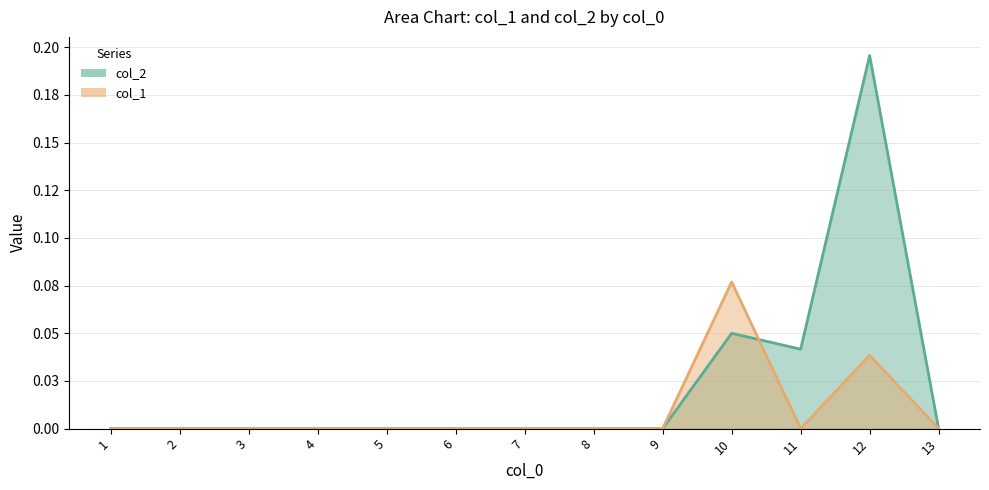

The col_2 series shows 0.1 at 12. True or false?

False